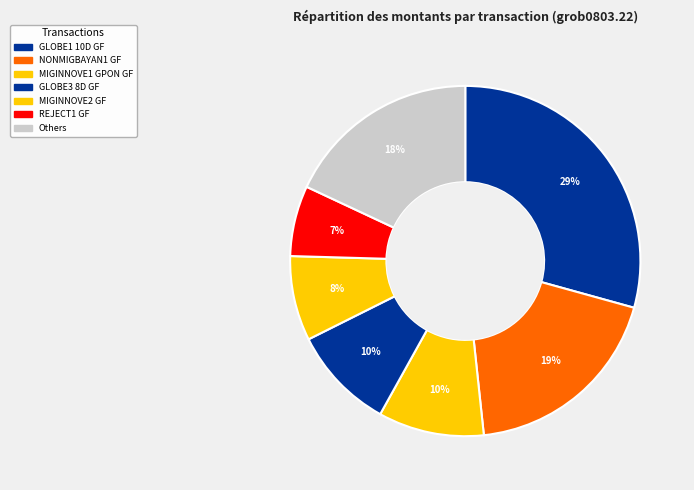

How many slices are in this pie chart?

7